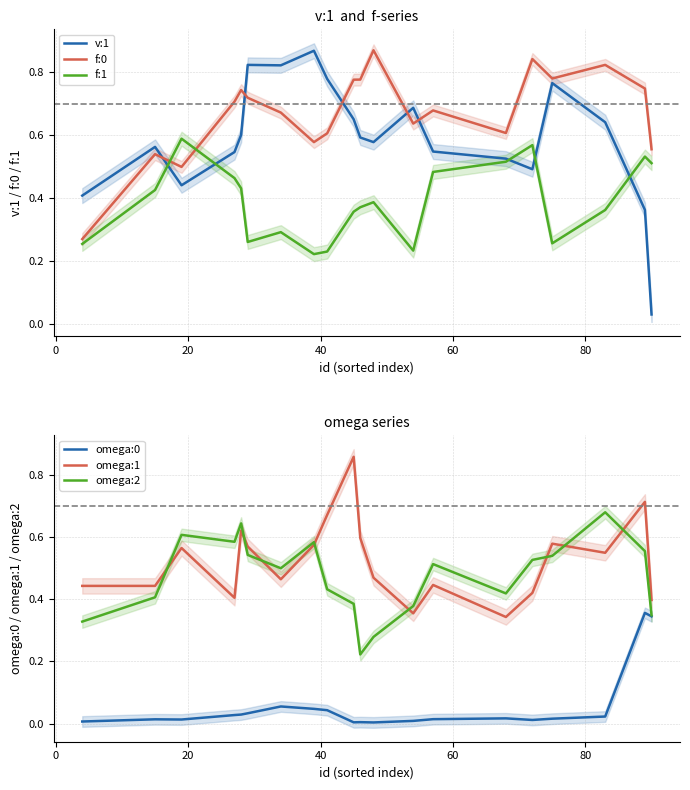

True or false: omega:1 has more than 0 points higher than both neighbors.

True